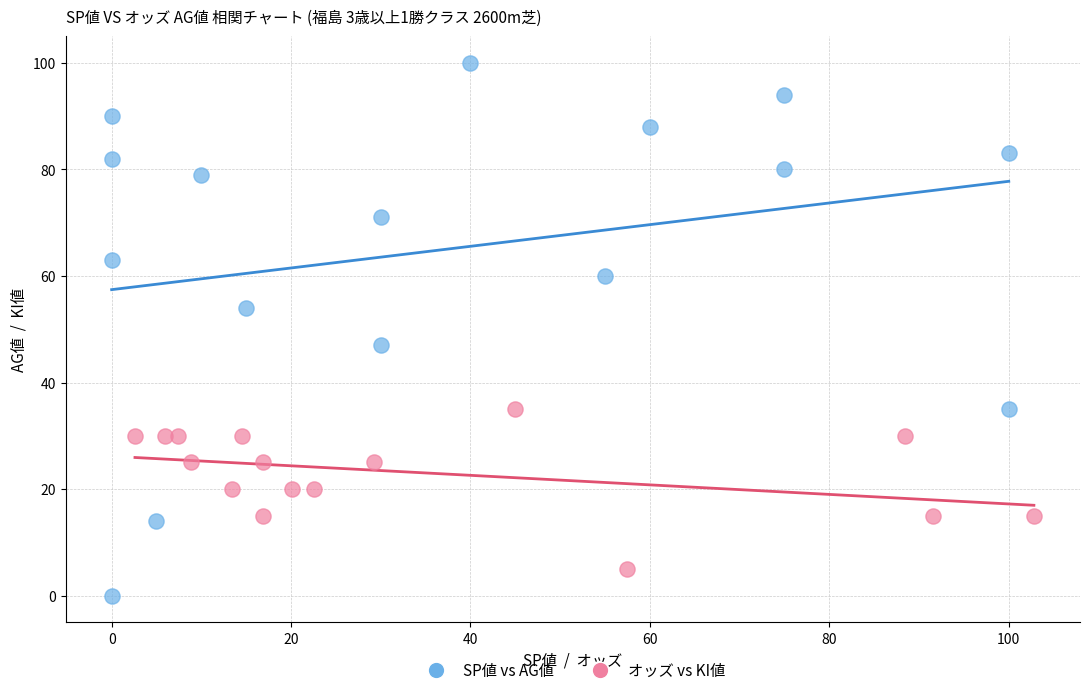

Which series reaches the maximum Y coordinate?

SP値 vs AG値